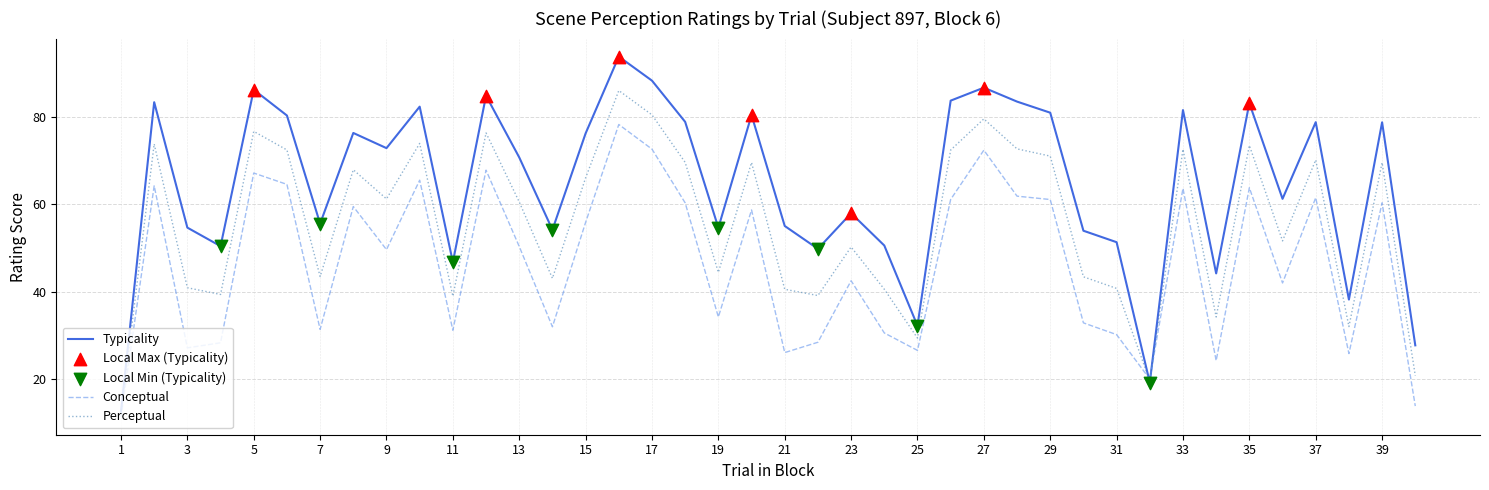

Which series has the largest total across all categories?

Typicality